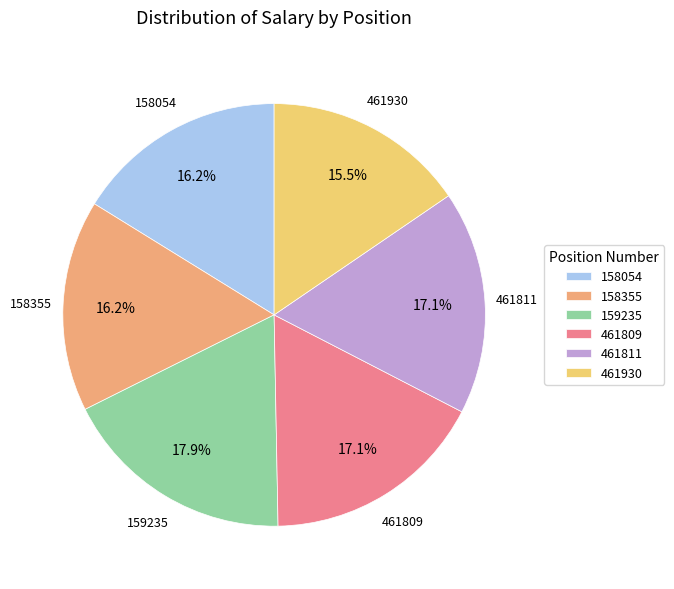

The 158355 slice represents 4% of the pie. True or false?

False